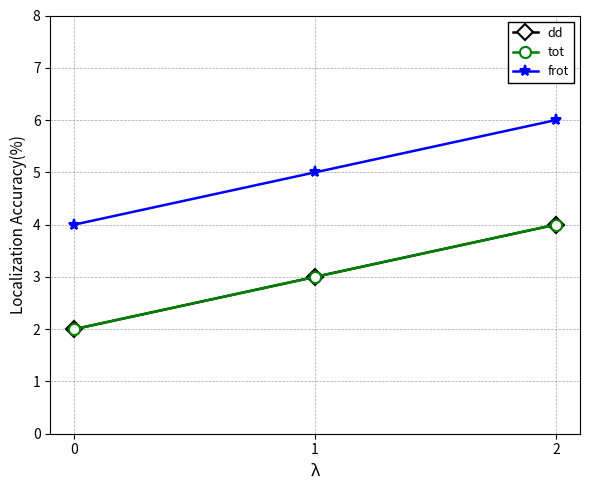

At which category is the sum across all series the highest?

2